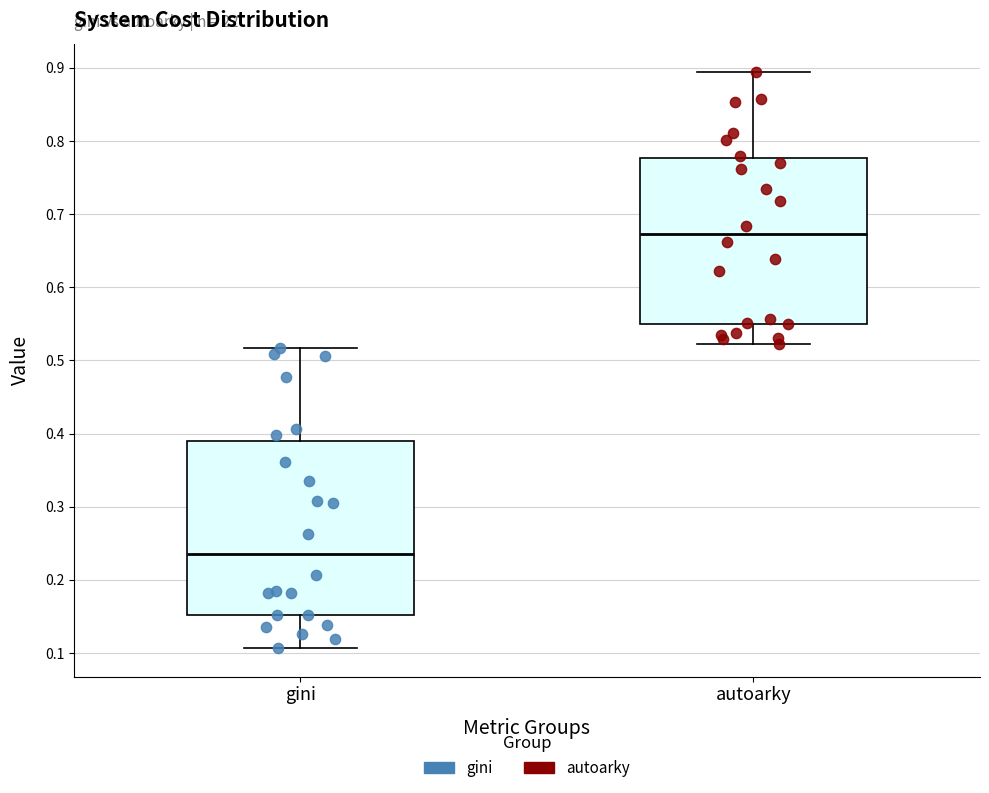

Which box's median line is the highest?

autoarky